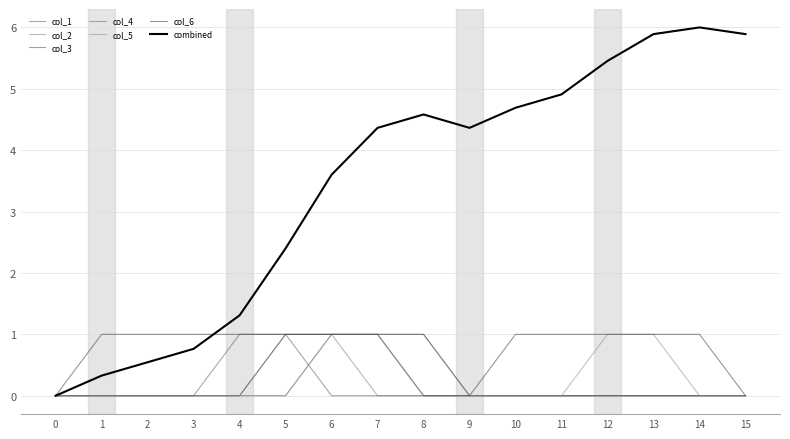

How many lines are shown in the chart?

7